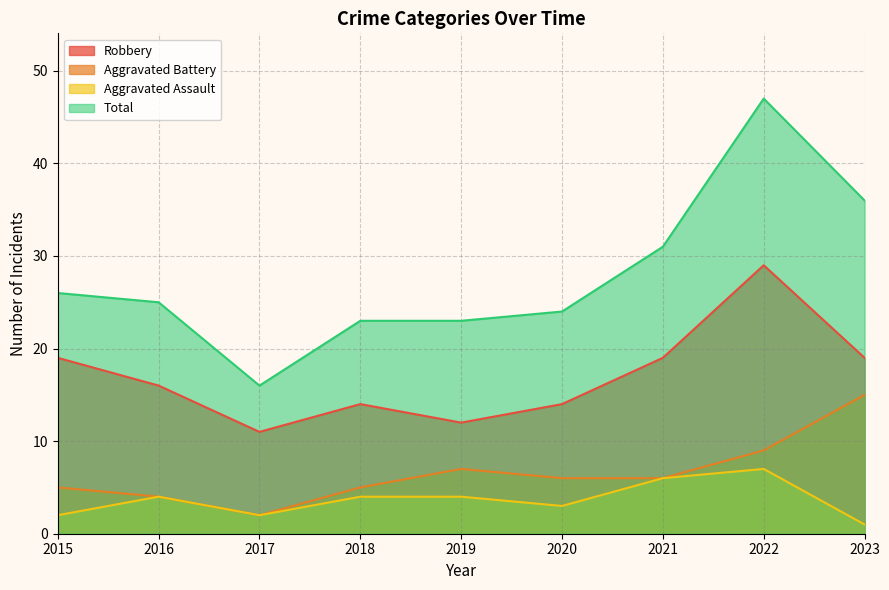

What is the spread (max minus min) of values at 2018?

19